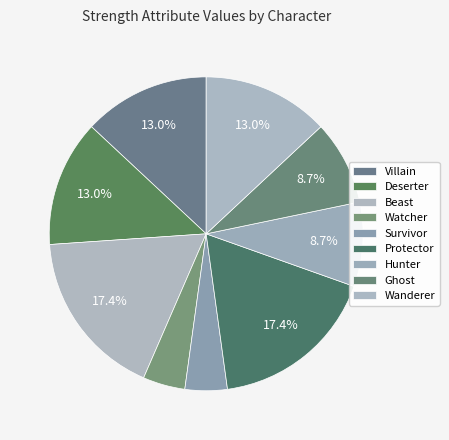

Do Deserter and Survivor together represent more than half of the pie?

No